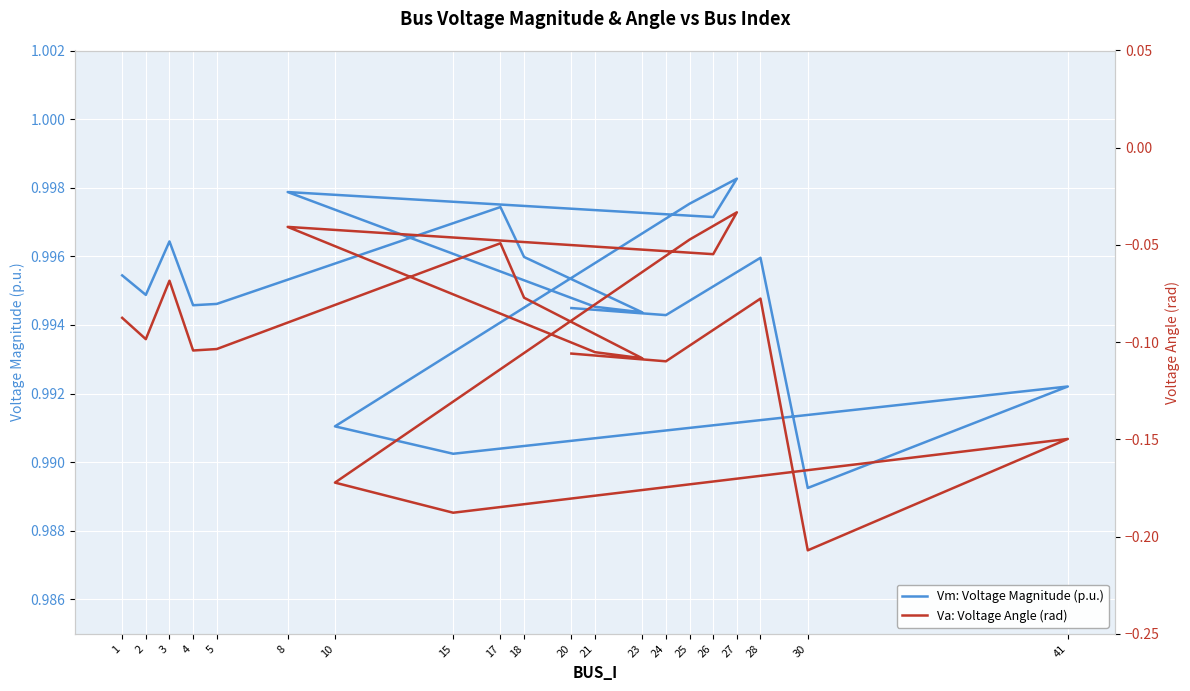

Reading right to left, transcribe all the data shown in this chart.

Vm: Voltage Magnitude (p.u.): 20=1.0	24=1.0	28=1.0	30=1.0	41=1.0	15=1.0	10=1.0	25=1.0	27=1.0	26=1.0	8=1.0	21=1.0	23=1.0	18=1.0	17=1.0	5=1.0	4=1.0	3=1.0	2=1.0	1=1.0
Va: Voltage Angle (rad): 20=-0.1	24=-0.1	28=-0.1	30=-0.2	41=-0.1	15=-0.2	10=-0.2	25=-0.0	27=-0.0	26=-0.1	8=-0.0	21=-0.1	23=-0.1	18=-0.1	17=-0.0	5=-0.1	4=-0.1	3=-0.1	2=-0.1	1=-0.1